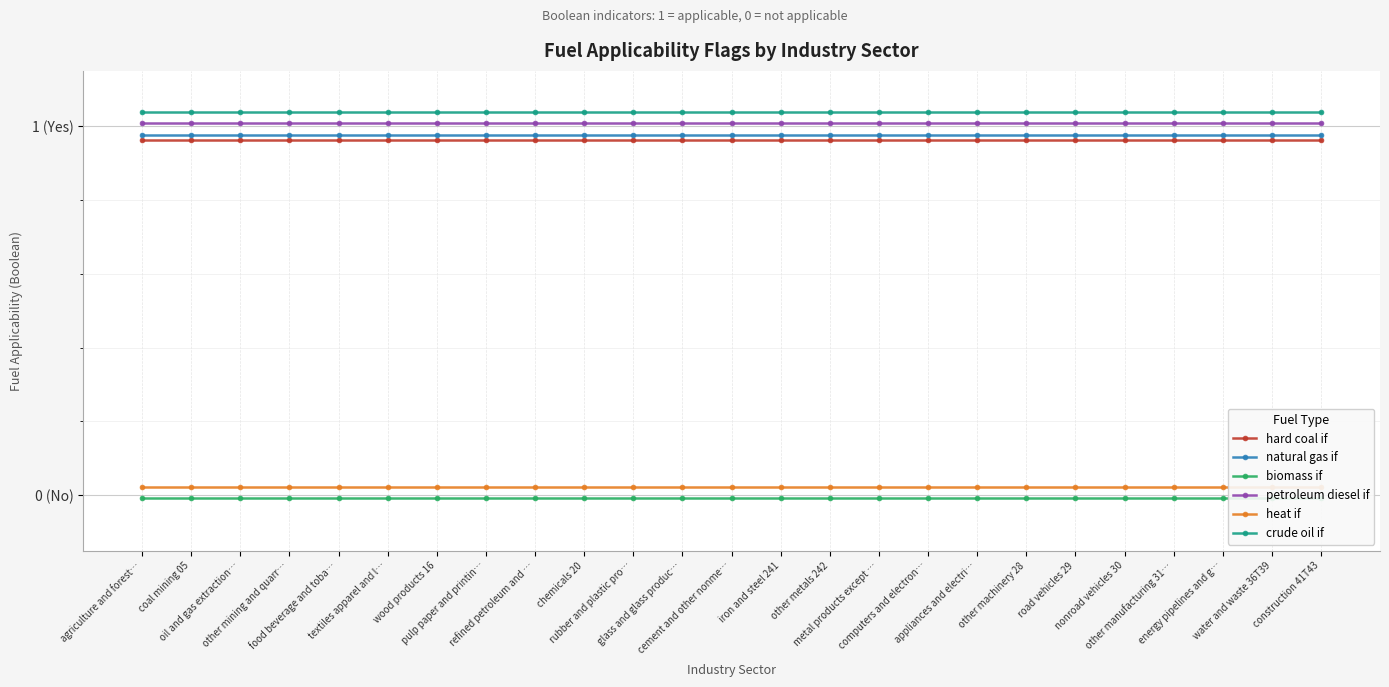

Reading left to right, list all the values displayed in this chart.

hard coal if: agriculture and forest…=1.0	coal mining 05=1.0	oil and gas extraction…=1.0	other mining and quarr…=1.0	food beverage and toba…=1.0	textiles apparel and l…=1.0	wood products 16=1.0	pulp paper and printin…=1.0	refined petroleum and …=1.0	chemicals 20=1.0	rubber and plastic pro…=1.0	glass and glass produc…=1.0	cement and other nonme…=1.0	iron and steel 241=1.0	other metals 242=1.0	metal products except …=1.0	computers and electron…=1.0	appliances and electri…=1.0	other machinery 28=1.0	road vehicles 29=1.0	nonroad vehicles 30=1.0	other manufacturing 31…=1.0	energy pipelines and g…=1.0	water and waste 36T39=1.0	construction 41T43=1.0
natural gas if: agriculture and forest…=1.0	coal mining 05=1.0	oil and gas extraction…=1.0	other mining and quarr…=1.0	food beverage and toba…=1.0	textiles apparel and l…=1.0	wood products 16=1.0	pulp paper and printin…=1.0	refined petroleum and …=1.0	chemicals 20=1.0	rubber and plastic pro…=1.0	glass and glass produc…=1.0	cement and other nonme…=1.0	iron and steel 241=1.0	other metals 242=1.0	metal products except …=1.0	computers and electron…=1.0	appliances and electri…=1.0	other machinery 28=1.0	road vehicles 29=1.0	nonroad vehicles 30=1.0	other manufacturing 31…=1.0	energy pipelines and g…=1.0	water and waste 36T39=1.0	construction 41T43=1.0
biomass if: agriculture and forest…=-0.0	coal mining 05=-0.0	oil and gas extraction…=-0.0	other mining and quarr…=-0.0	food beverage and toba…=-0.0	textiles apparel and l…=-0.0	wood products 16=-0.0	pulp paper and printin…=-0.0	refined petroleum and …=-0.0	chemicals 20=-0.0	rubber and plastic pro…=-0.0	glass and glass produc…=-0.0	cement and other nonme…=-0.0	iron and steel 241=-0.0	other metals 242=-0.0	metal products except …=-0.0	computers and electron…=-0.0	appliances and electri…=-0.0	other machinery 28=-0.0	road vehicles 29=-0.0	nonroad vehicles 30=-0.0	other manufacturing 31…=-0.0	energy pipelines and g…=-0.0	water and waste 36T39=-0.0	construction 41T43=-0.0
petroleum diesel if: agriculture and forest…=1.0	coal mining 05=1.0	oil and gas extraction…=1.0	other mining and quarr…=1.0	food beverage and toba…=1.0	textiles apparel and l…=1.0	wood products 16=1.0	pulp paper and printin…=1.0	refined petroleum and …=1.0	chemicals 20=1.0	rubber and plastic pro…=1.0	glass and glass produc…=1.0	cement and other nonme…=1.0	iron and steel 241=1.0	other metals 242=1.0	metal products except …=1.0	computers and electron…=1.0	appliances and electri…=1.0	other machinery 28=1.0	road vehicles 29=1.0	nonroad vehicles 30=1.0	other manufacturing 31…=1.0	energy pipelines and g…=1.0	water and waste 36T39=1.0	construction 41T43=1.0
heat if: agriculture and forest…=0.0	coal mining 05=0.0	oil and gas extraction…=0.0	other mining and quarr…=0.0	food beverage and toba…=0.0	textiles apparel and l…=0.0	wood products 16=0.0	pulp paper and printin…=0.0	refined petroleum and …=0.0	chemicals 20=0.0	rubber and plastic pro…=0.0	glass and glass produc…=0.0	cement and other nonme…=0.0	iron and steel 241=0.0	other metals 242=0.0	metal products except …=0.0	computers and electron…=0.0	appliances and electri…=0.0	other machinery 28=0.0	road vehicles 29=0.0	nonroad vehicles 30=0.0	other manufacturing 31…=0.0	energy pipelines and g…=0.0	water and waste 36T39=0.0	construction 41T43=0.0
crude oil if: agriculture and forest…=1.0	coal mining 05=1.0	oil and gas extraction…=1.0	other mining and quarr…=1.0	food beverage and toba…=1.0	textiles apparel and l…=1.0	wood products 16=1.0	pulp paper and printin…=1.0	refined petroleum and …=1.0	chemicals 20=1.0	rubber and plastic pro…=1.0	glass and glass produc…=1.0	cement and other nonme…=1.0	iron and steel 241=1.0	other metals 242=1.0	metal products except …=1.0	computers and electron…=1.0	appliances and electri…=1.0	other machinery 28=1.0	road vehicles 29=1.0	nonroad vehicles 30=1.0	other manufacturing 31…=1.0	energy pipelines and g…=1.0	water and waste 36T39=1.0	construction 41T43=1.0